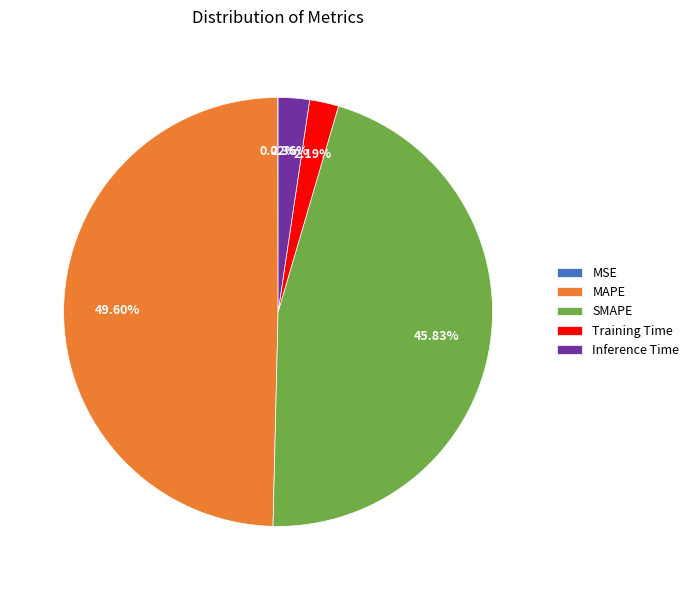

Does MAPE account for over 50% of the chart?

No